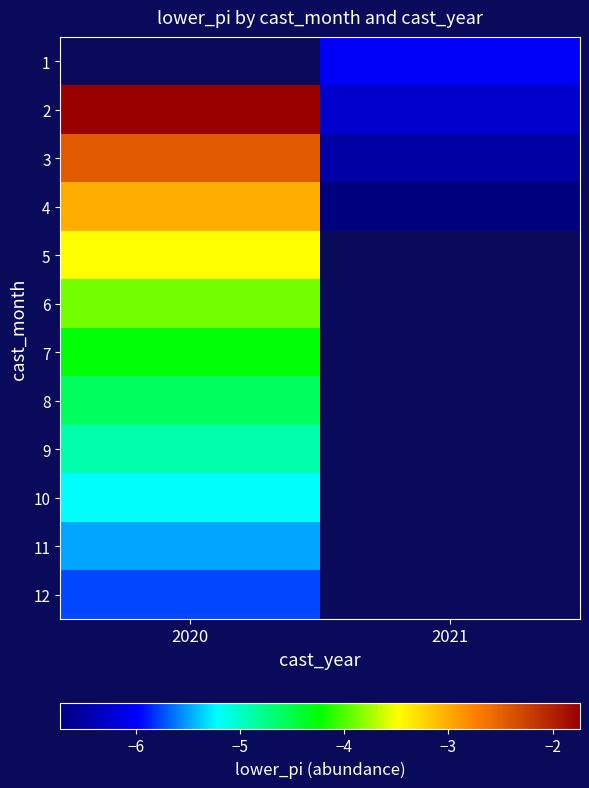

Which has a higher value, 2021 or 2020?

2020